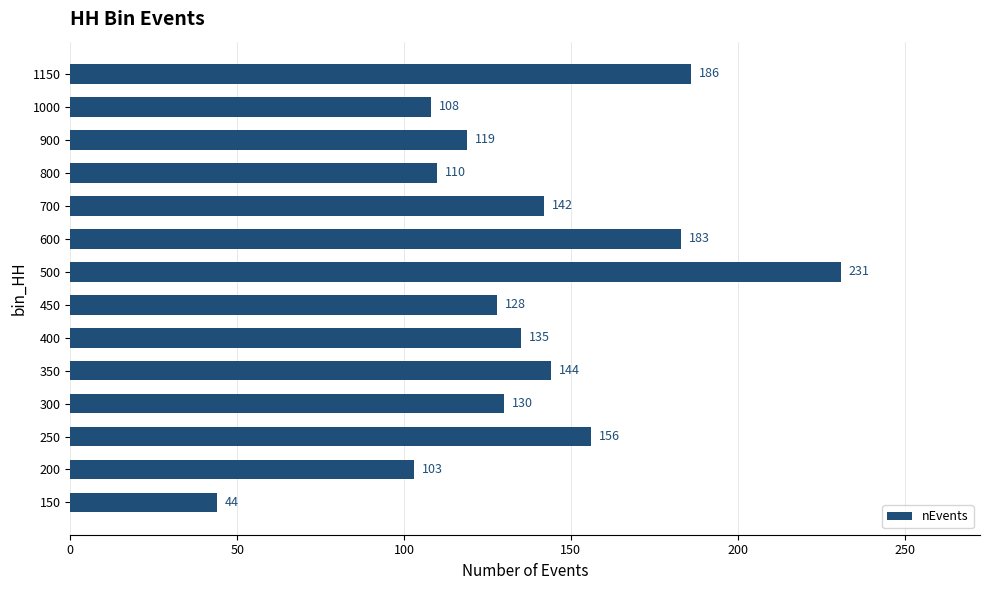

What is the difference between the maximum and minimum values?

187